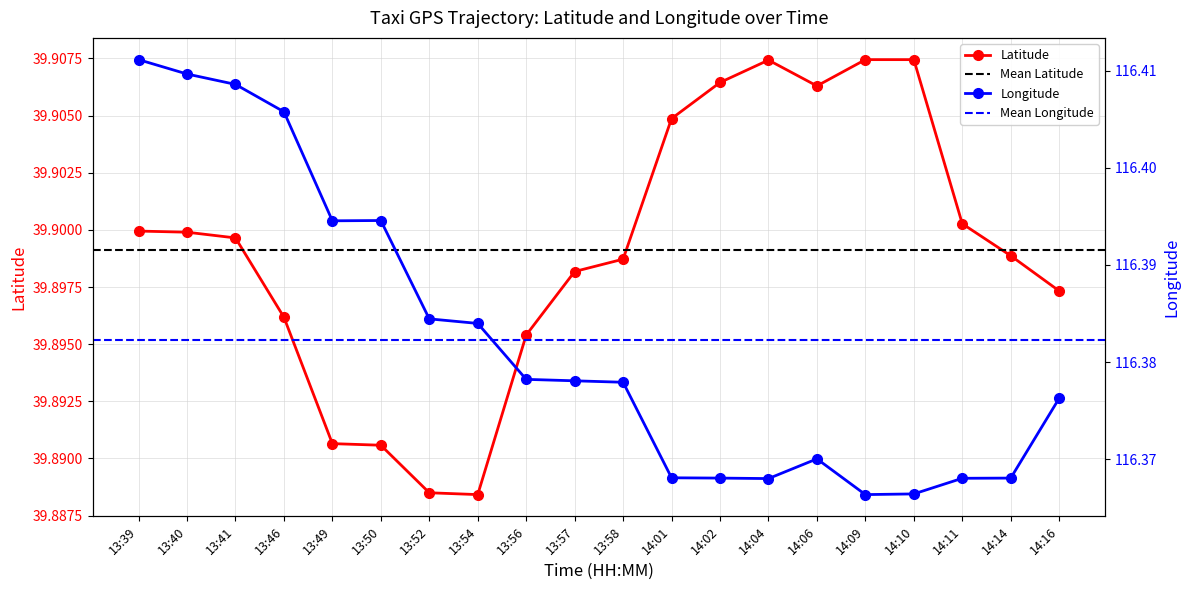

What is the label of the 4th point from the right?

14:10